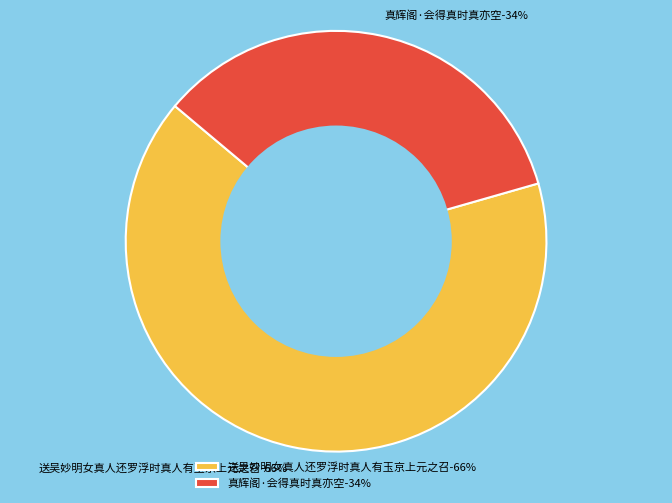

What is the change in value from 送吴妙明女真人还罗浮时真人有玉京上元之召 to 真辉阁·会得真时真亦空?

-297157